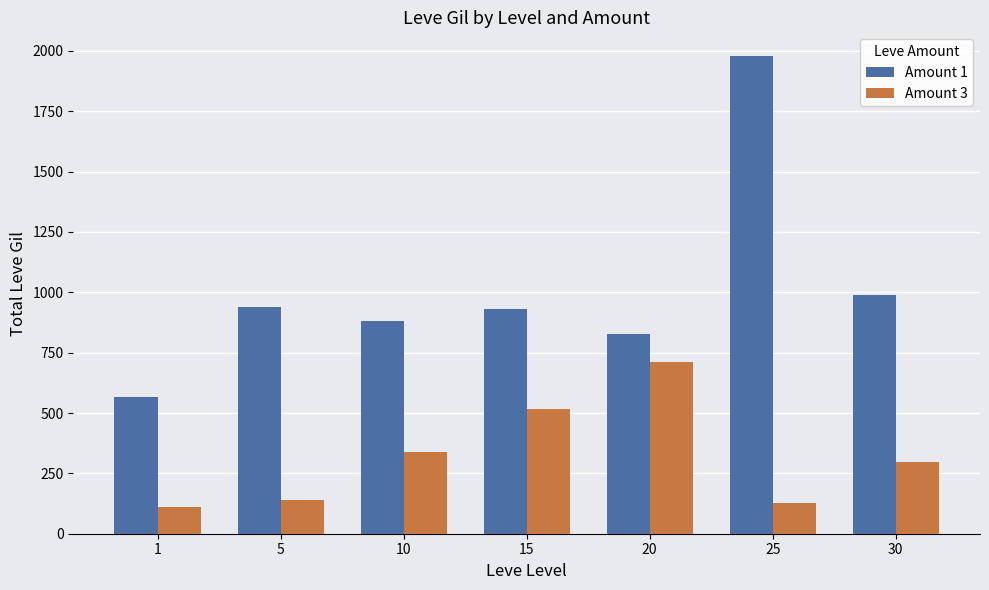

Rank the series at 20 from lowest to highest value.

Amount 3, Amount 1